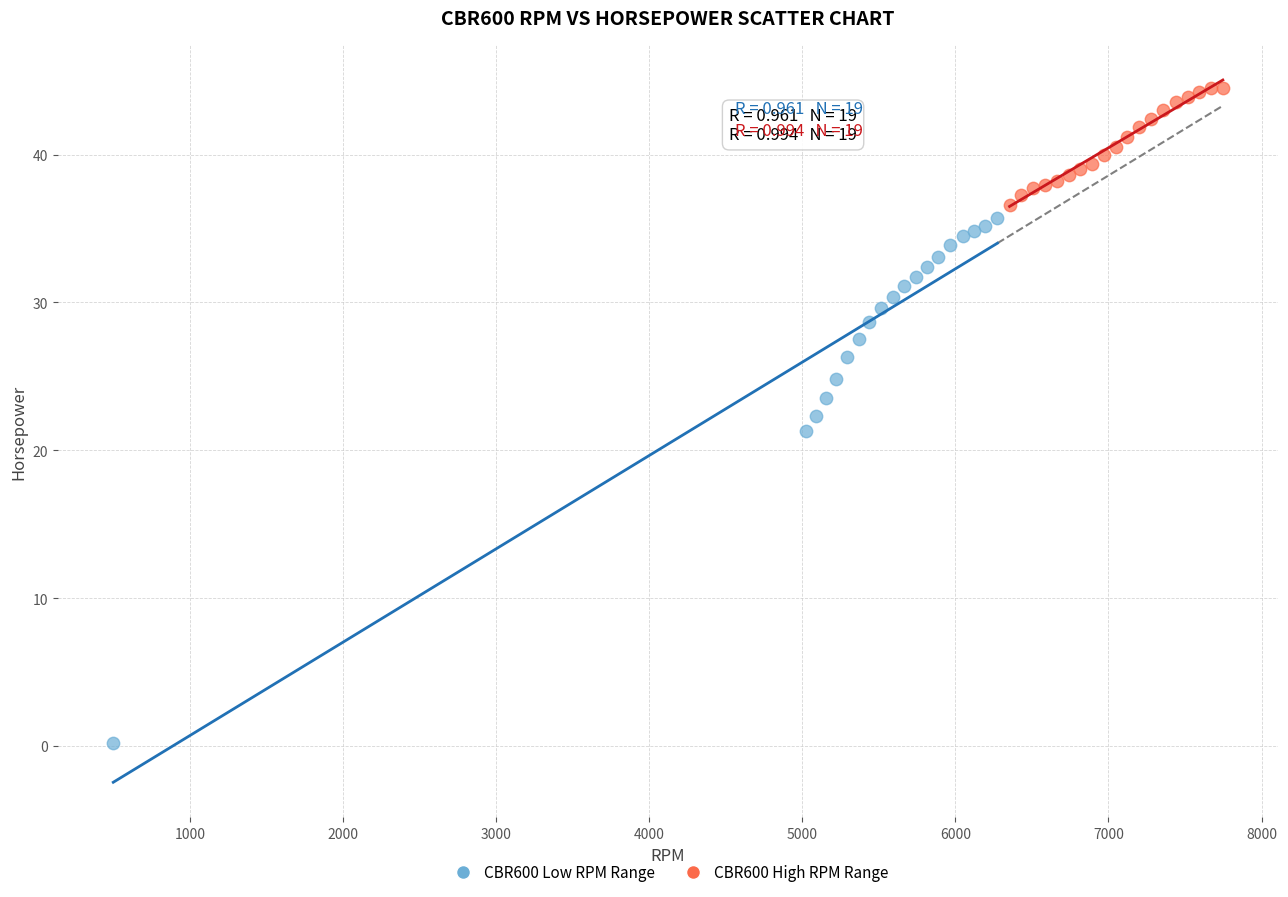

Which series has the widest spread of Y values?

CBR600 Low RPM Range